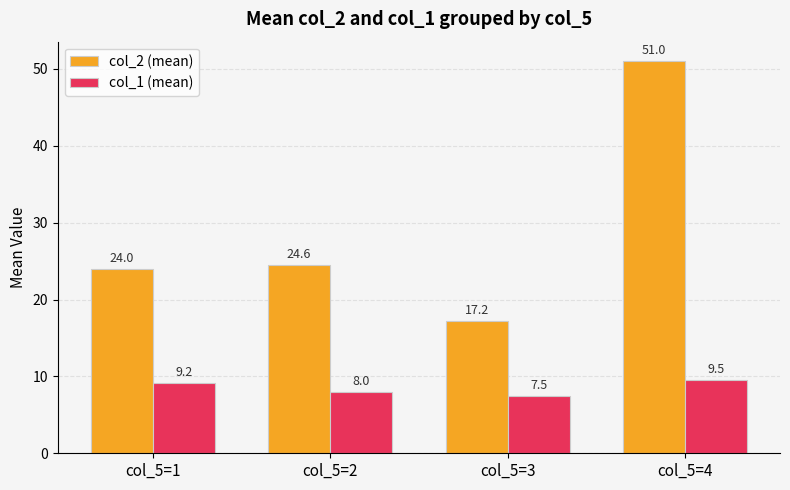

What is the sum of the col_1 (mean) values at col_5=3 and col_5=4?

17.0